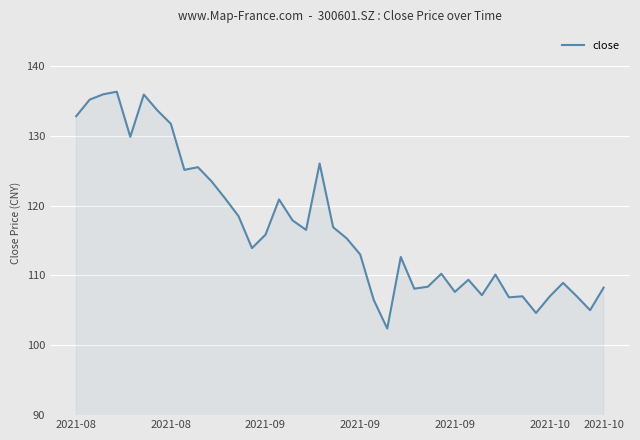

What is the greatest value displayed?

136.3